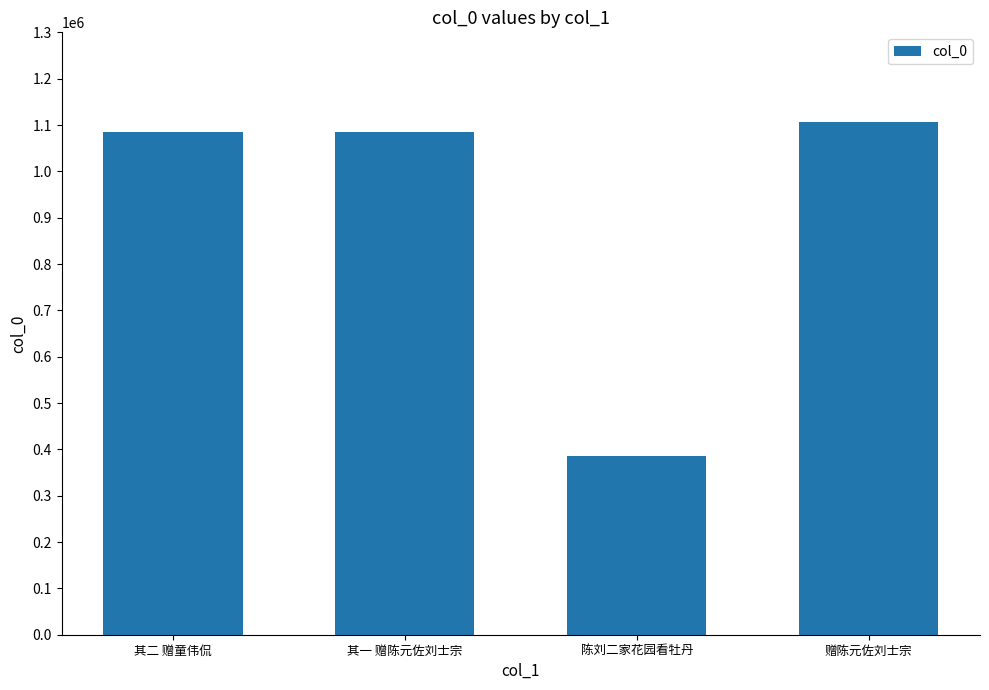

What is the label of the 1st bar from the left?

其二 赠童伟侃